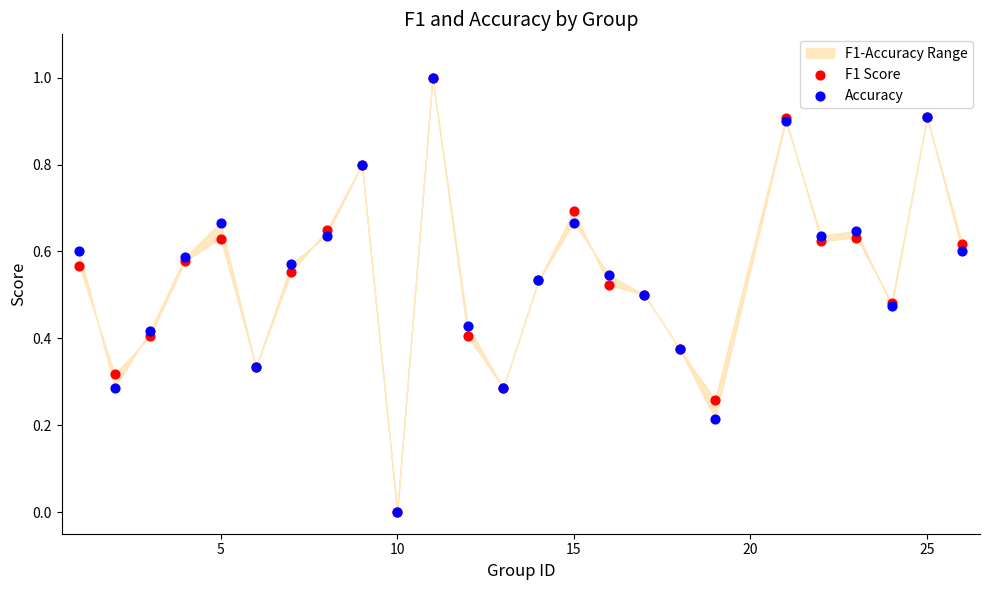

Which series reaches the minimum Y coordinate?

F1 Score